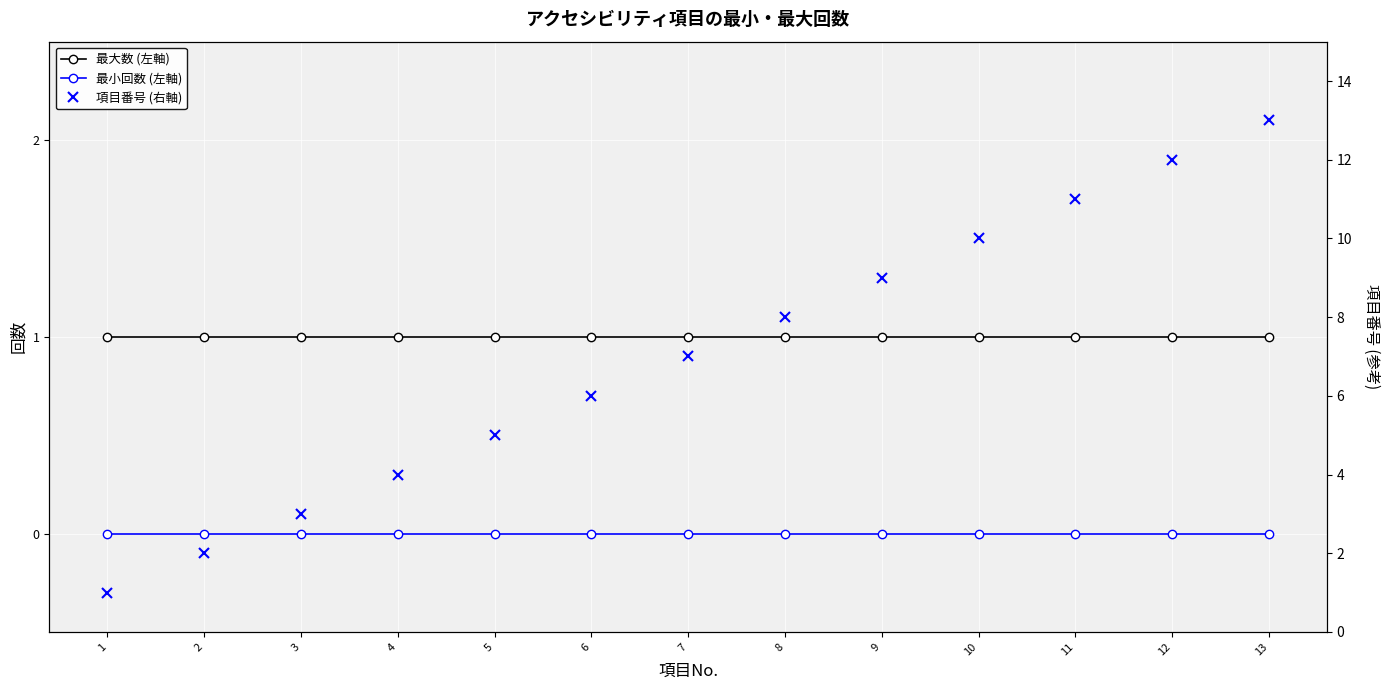

What is the average value of the 最大数 (左軸) series?

1